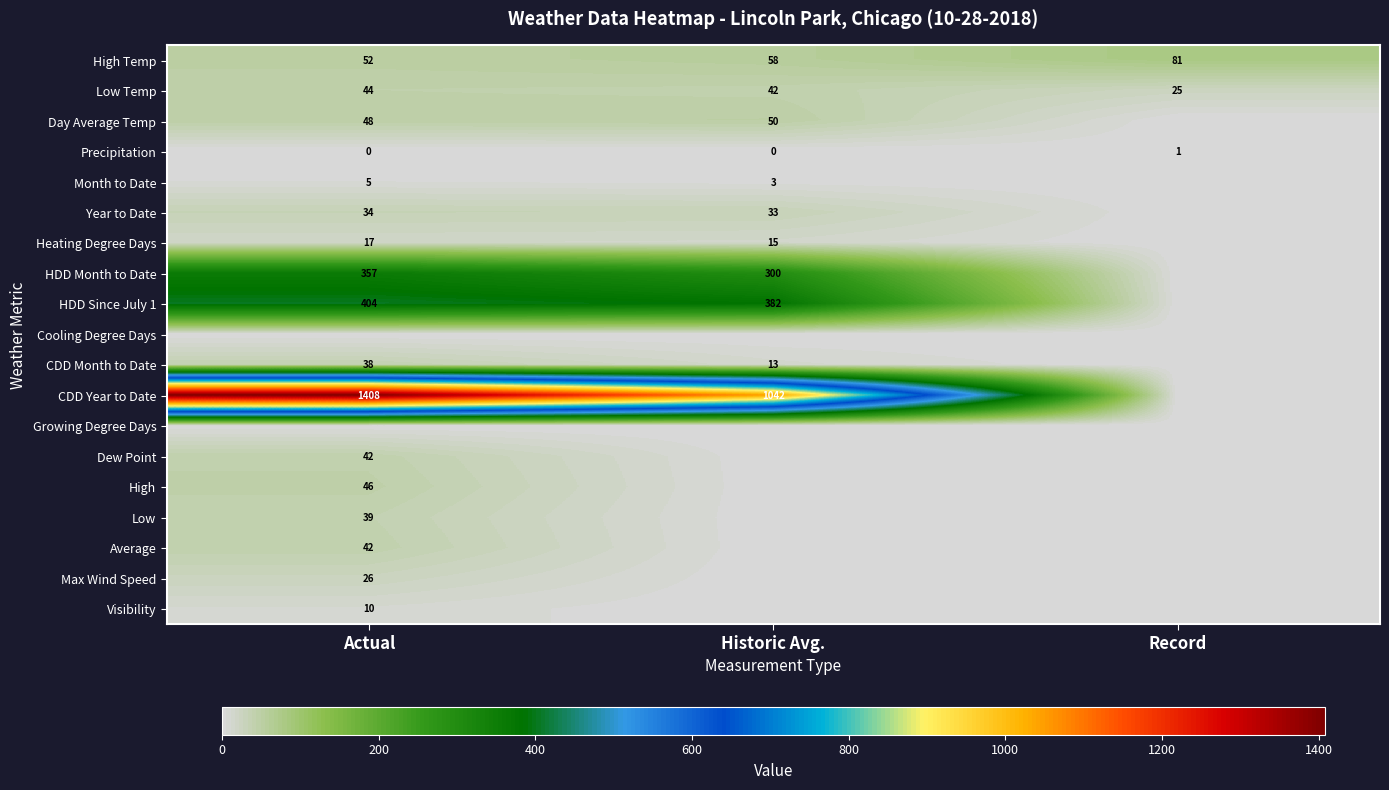

The value of CDD Month to Date at Actual is 38. True or false?

True